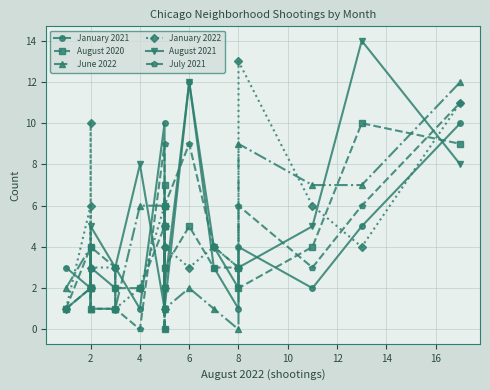

Is this an area chart (filled region under the line)?

No